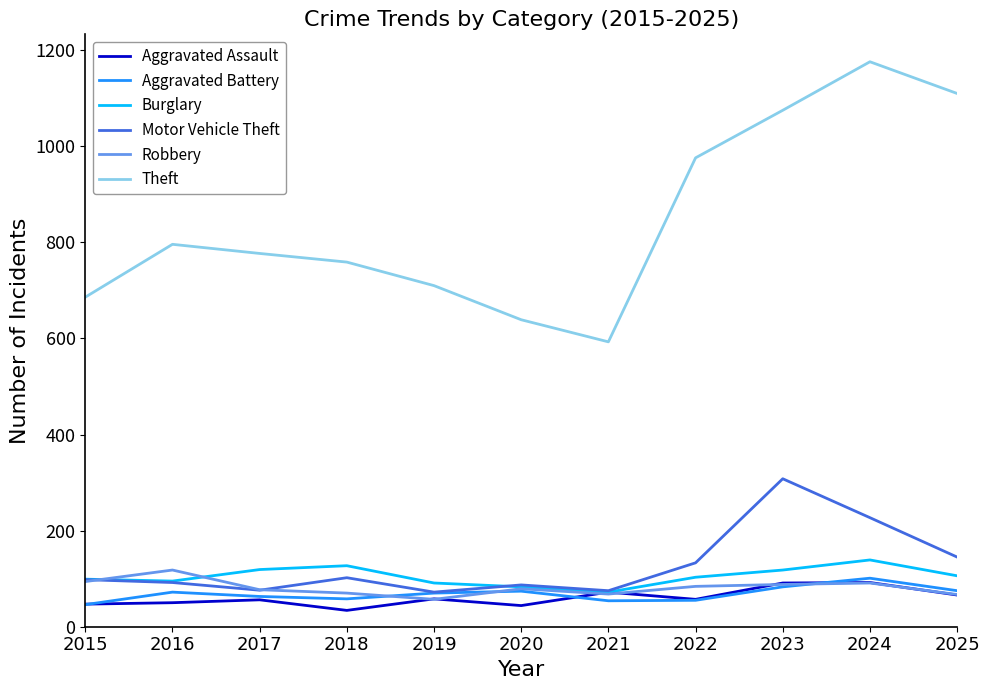

True or false: Theft has more than 1 points higher than both neighbors.

True